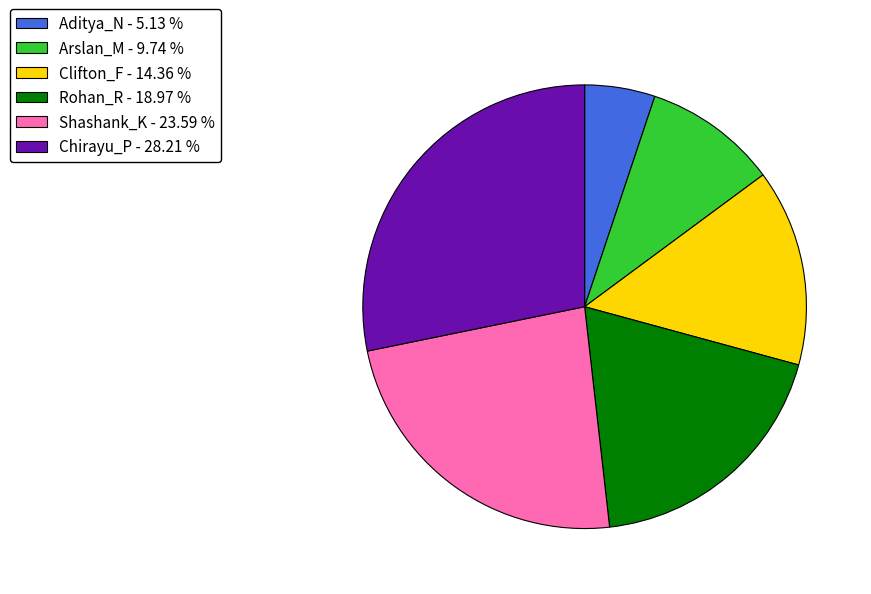

Which category has the biggest portion of the pie?

Chirayu_P